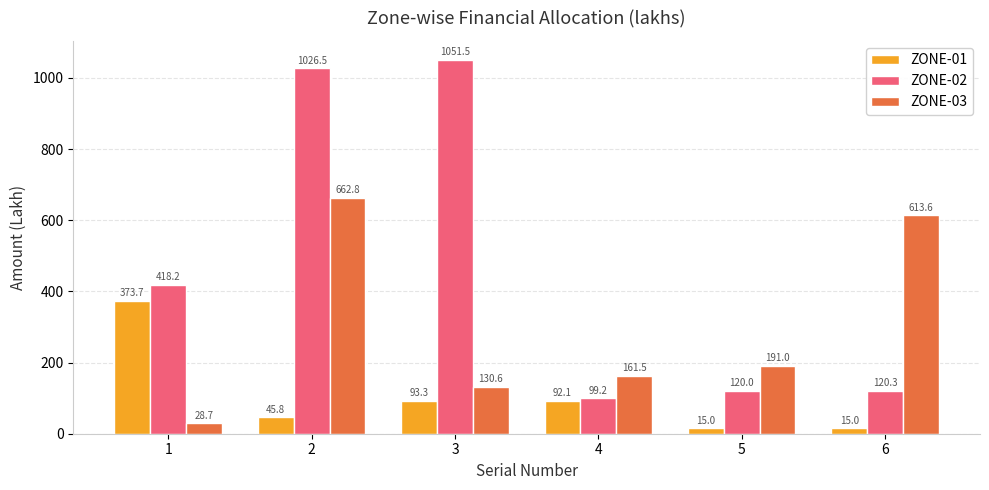

What is the difference between the maximum and minimum values in the ZONE-01 series?

358.7